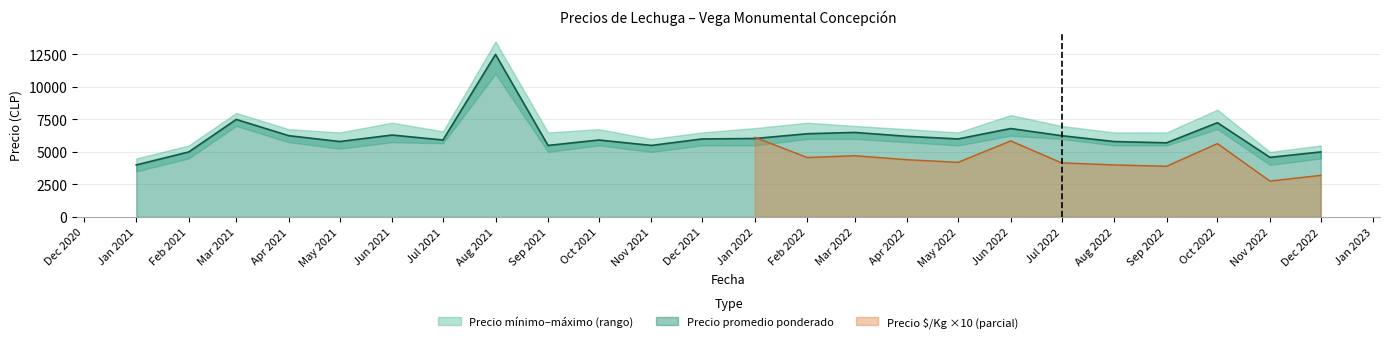

At which label does Precio promedio ponderado reach its peak?

Aug 2021